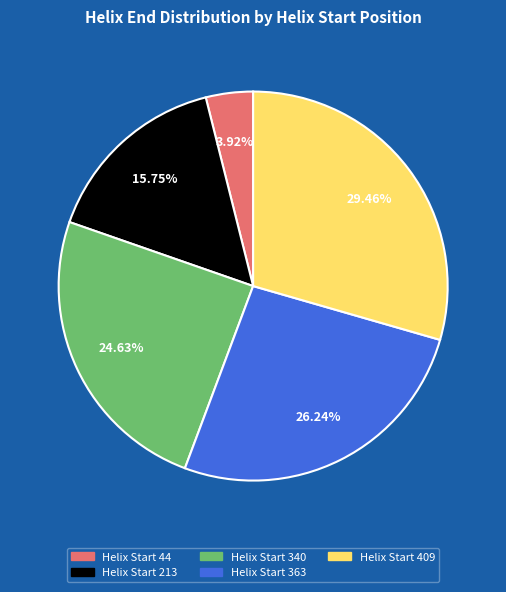

Is there a majority slice in this chart?

No